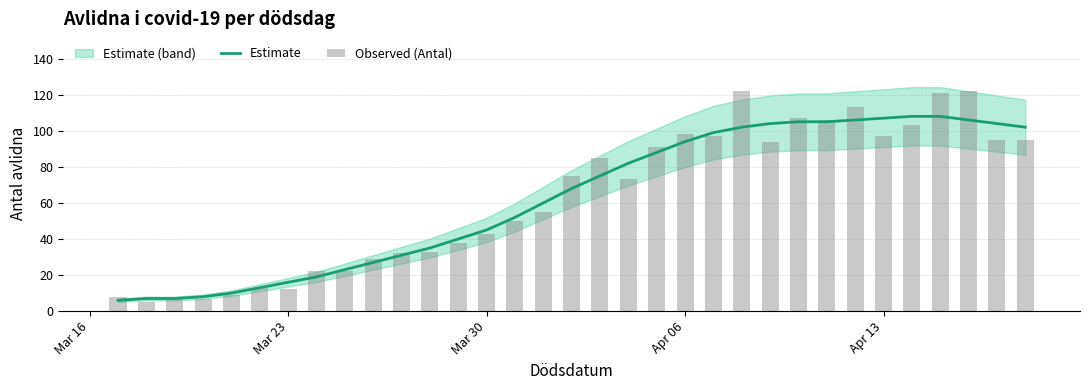

What is the highest value of the Estimate series?

108